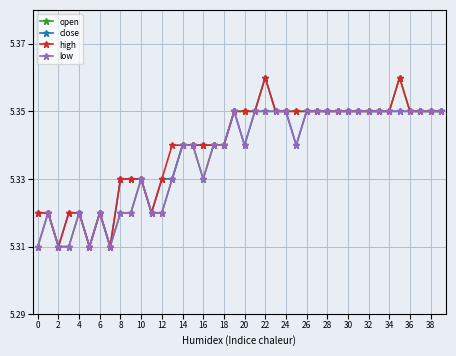

Does the chart display data point markers on the line(s)?

Yes